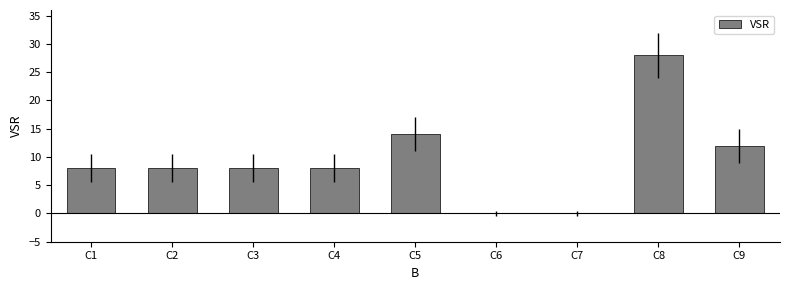

Which label corresponds to the largest value in the chart?

C8